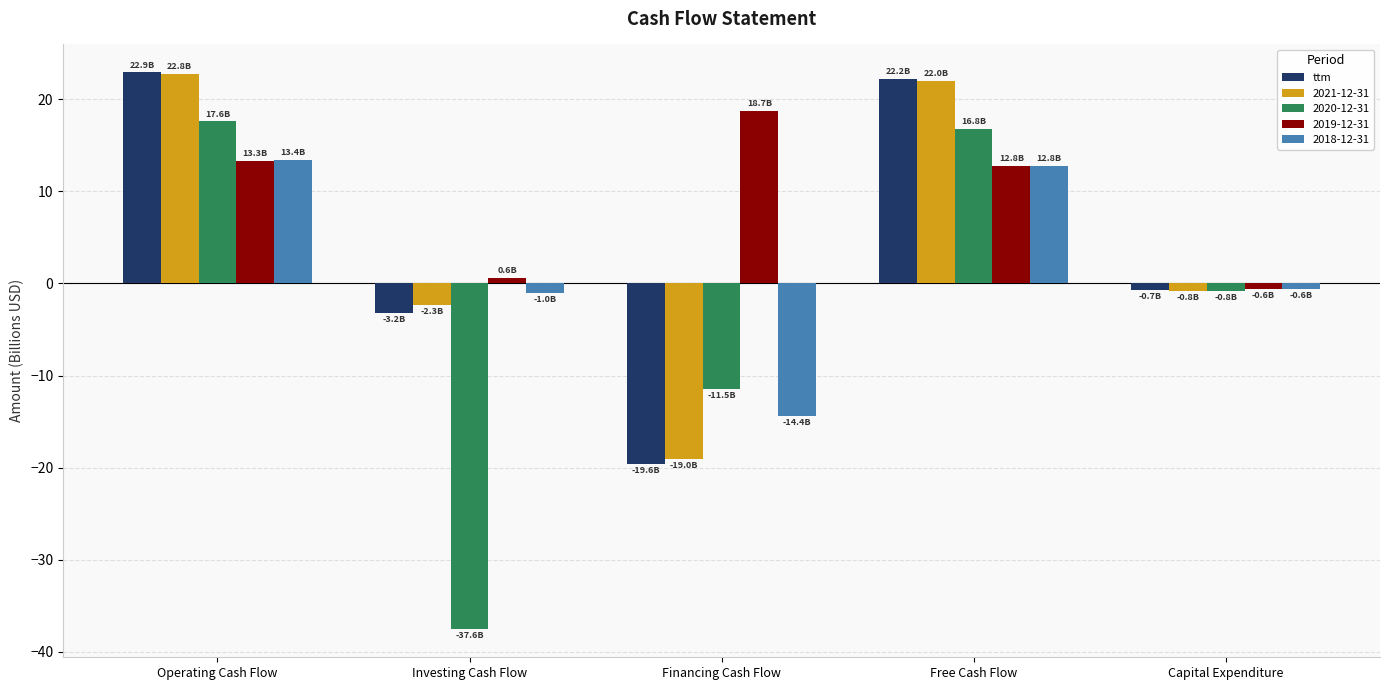

What is the approximate value of ttm at Financing Cash Flow?

-19.6